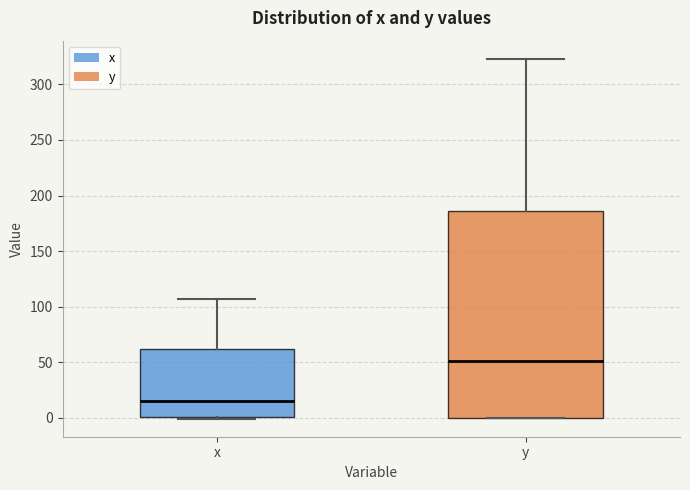

Which box has the lowest median line?

x